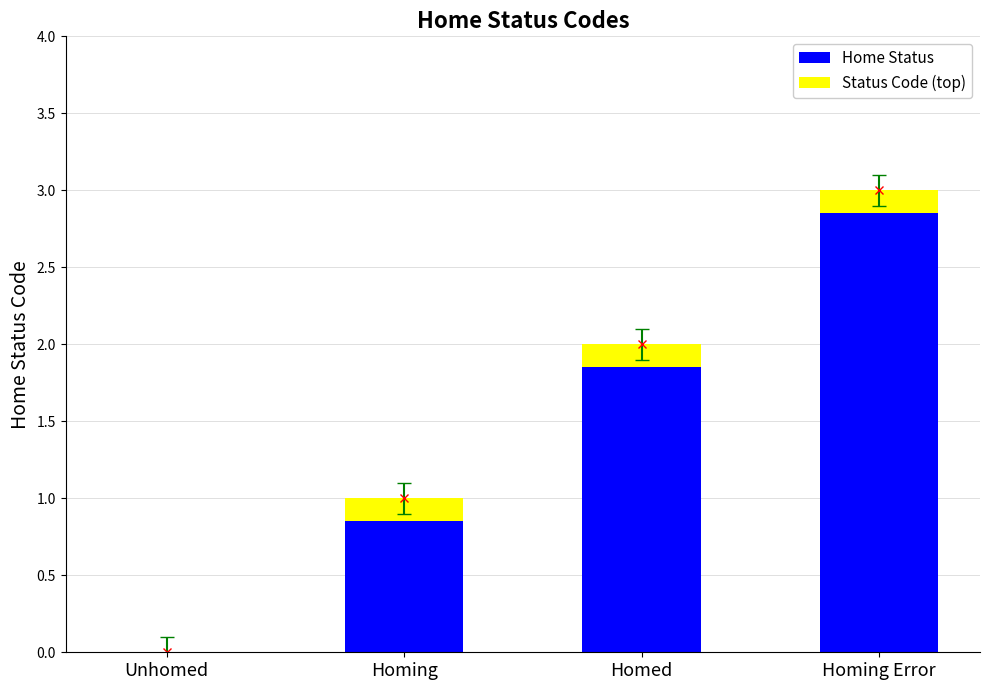

Is it true that Status Code (top) equals 0.1 at Homed?

True